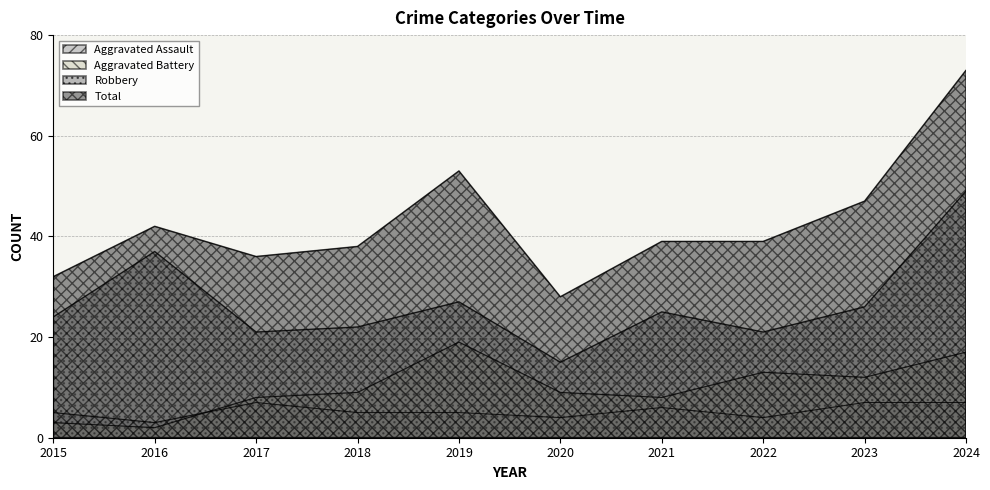

What is the value of the Aggravated Assault point at the 3rd from the left?

7